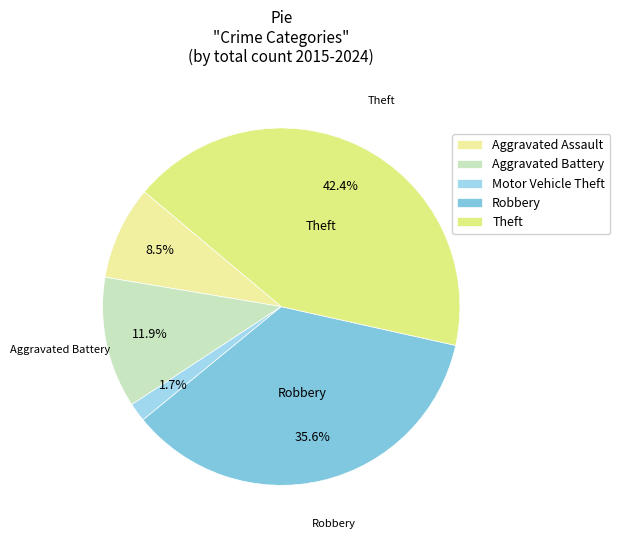

What percentage is the Motor Vehicle Theft slice, to the nearest percent?

2%